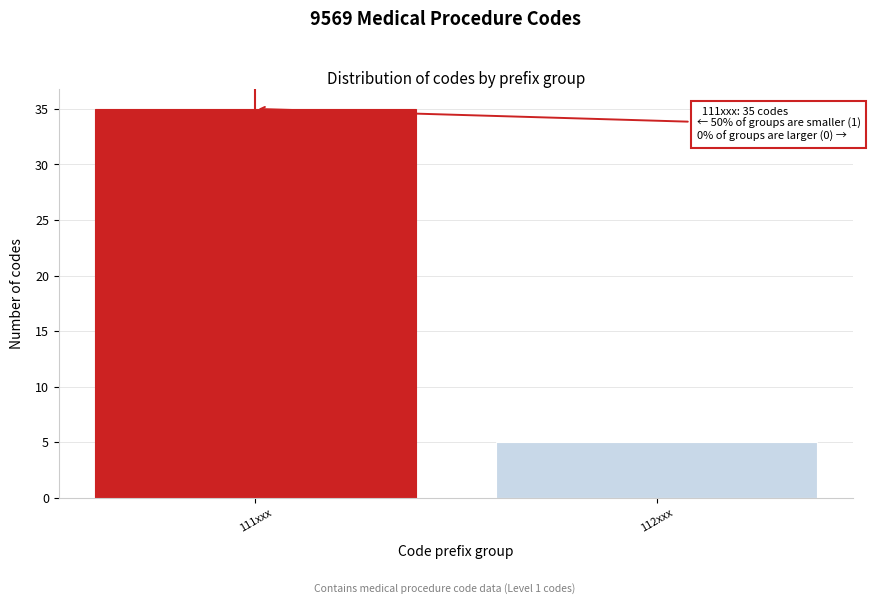

Reading left to right, extract all data points from this chart.

35	5